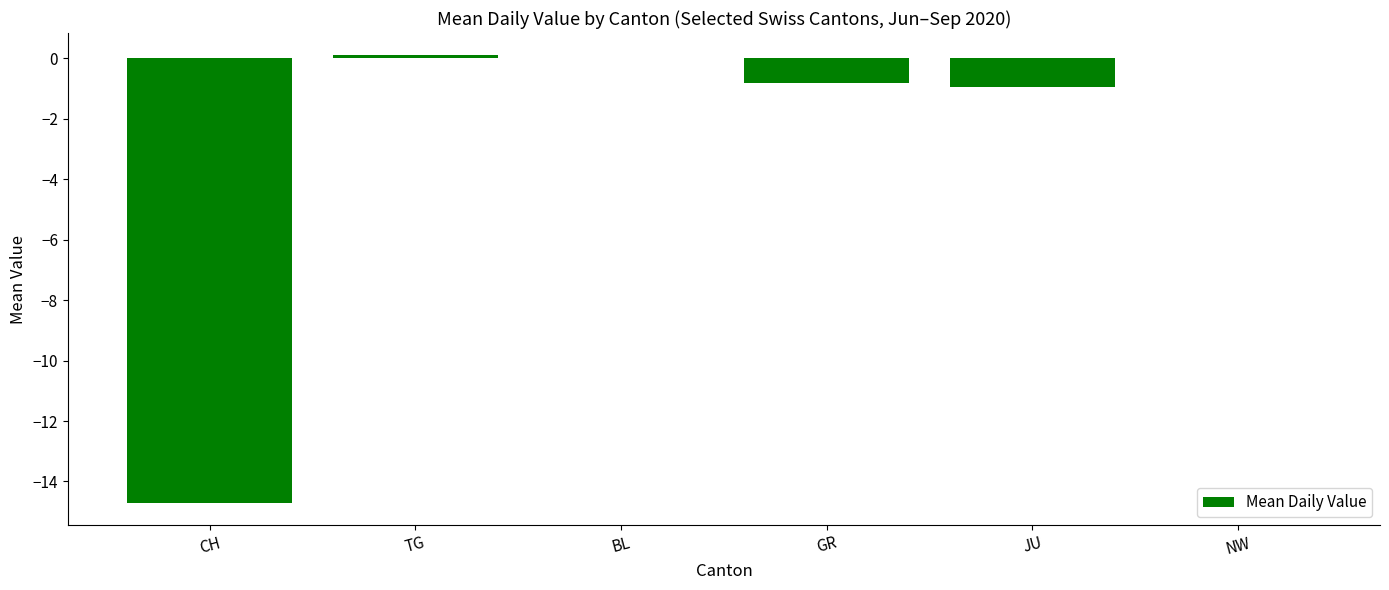

What is the approximate value at CH?

-14.7